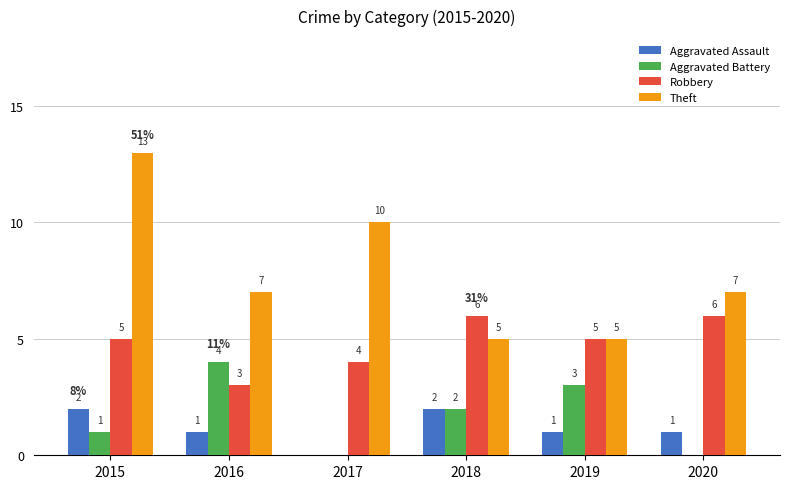

How many positive values does the Aggravated Battery series have?

4